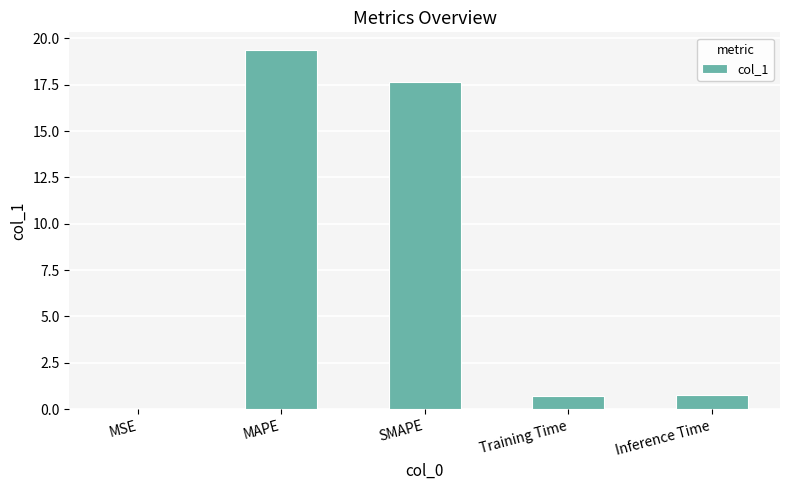

What is the change in value from SMAPE to Training Time?

-16.9